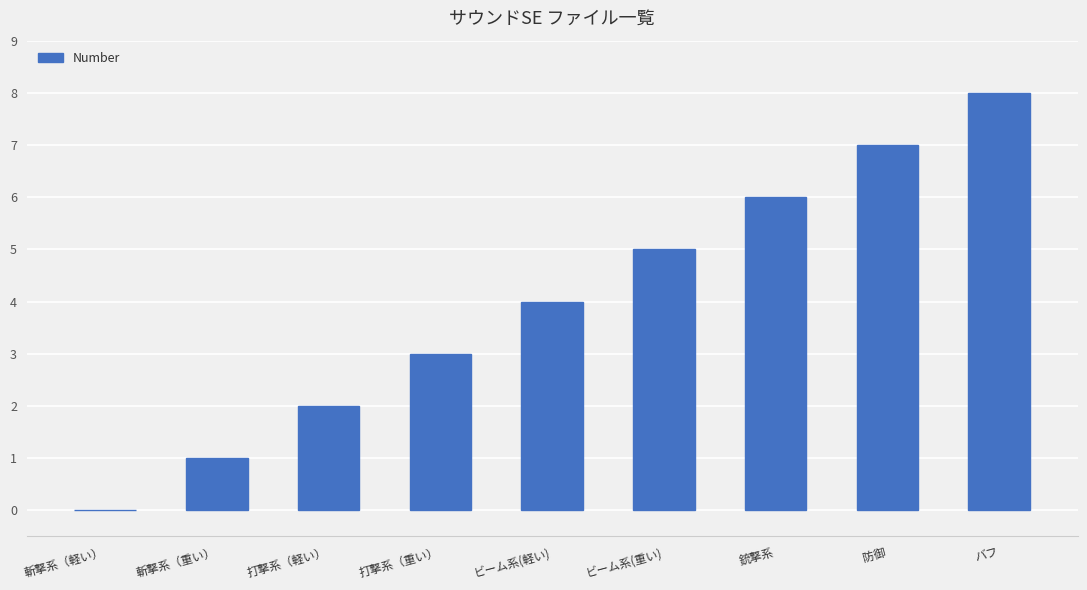

Which has a higher value, 打撃系（軽い） or 銃撃系?

銃撃系